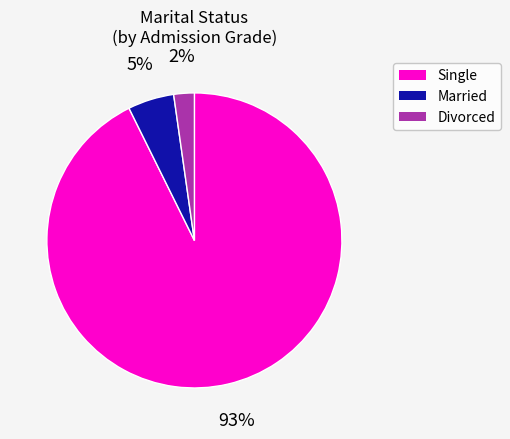

Does any single category account for the majority?

Yes